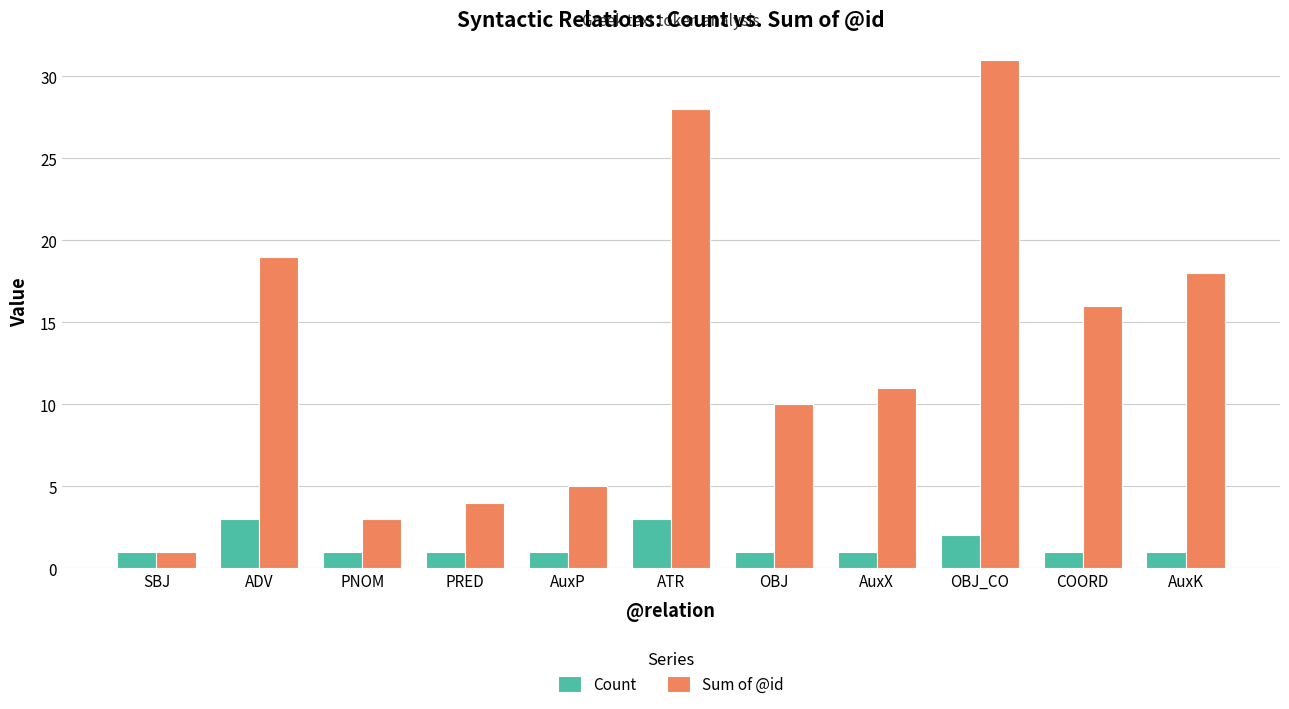

Reading left to right, what are all the values shown in this chart?

Count: 1	3	1	1	1	3	1	1	2	1	1
Sum of @id: 1	19	3	4	5	28	10	11	31	16	18